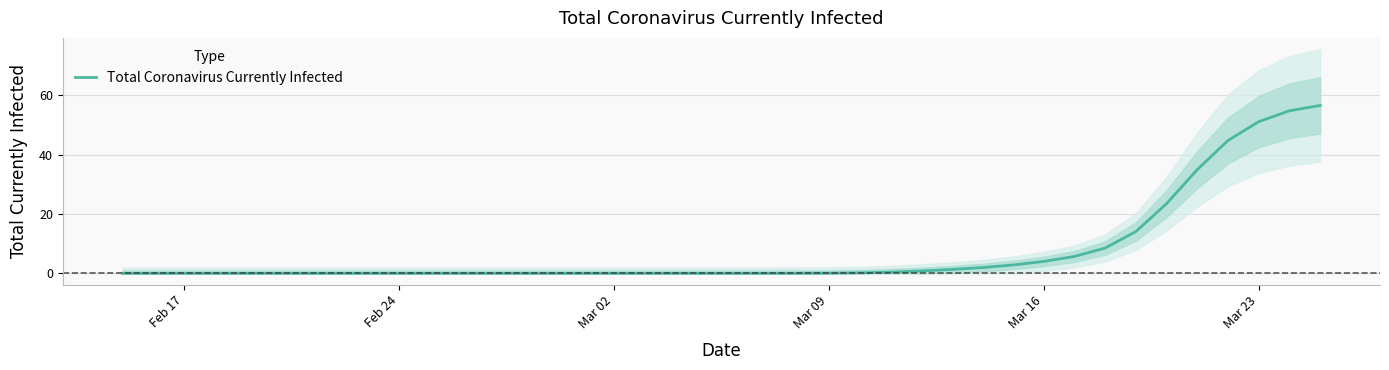

True or false: there are more than 1 points higher than both neighbors.

False